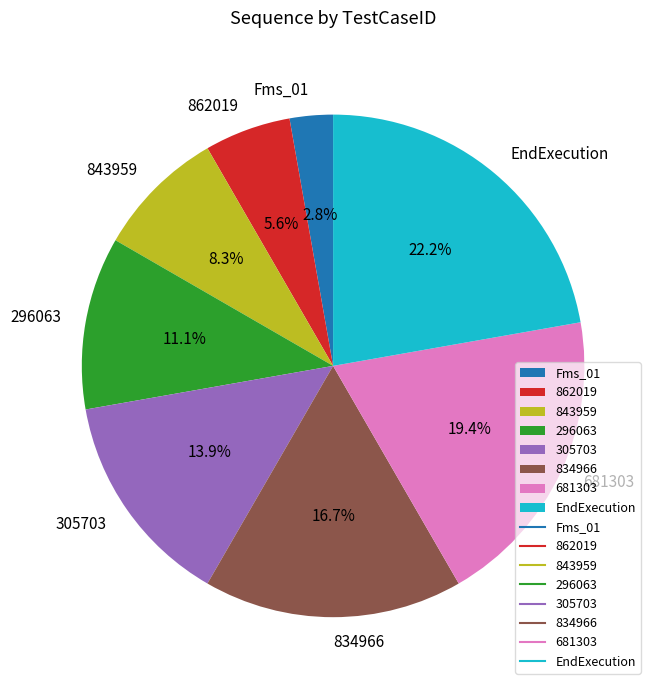

What is the total percentage of 296063 and 834966?

27.8%